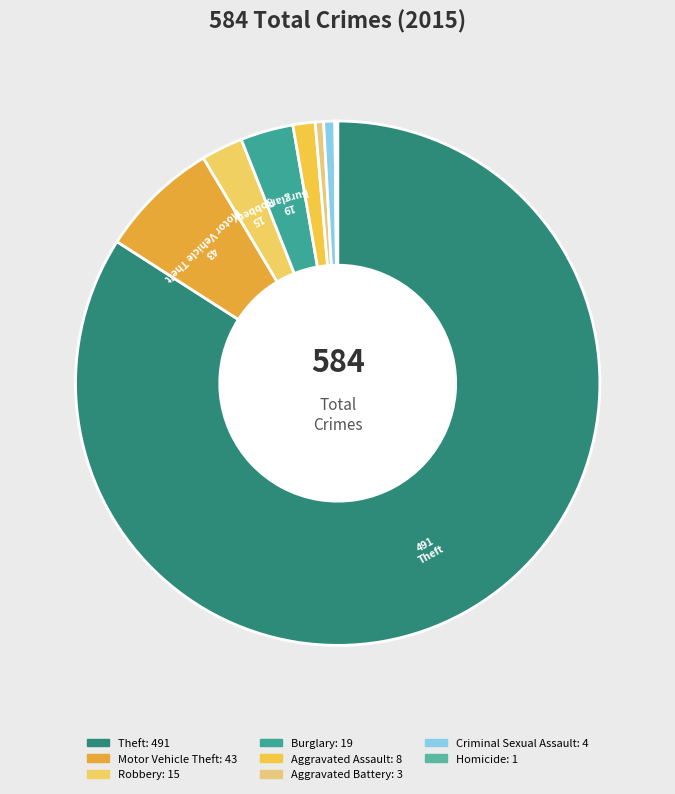

Is there a majority slice in this chart?

Yes